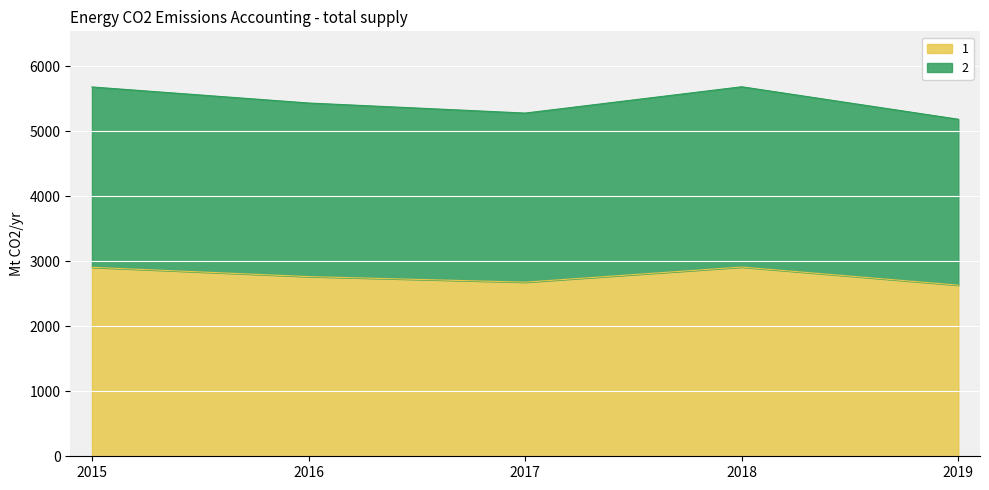

The 1 series shows 4917 at 2015. True or false?

False